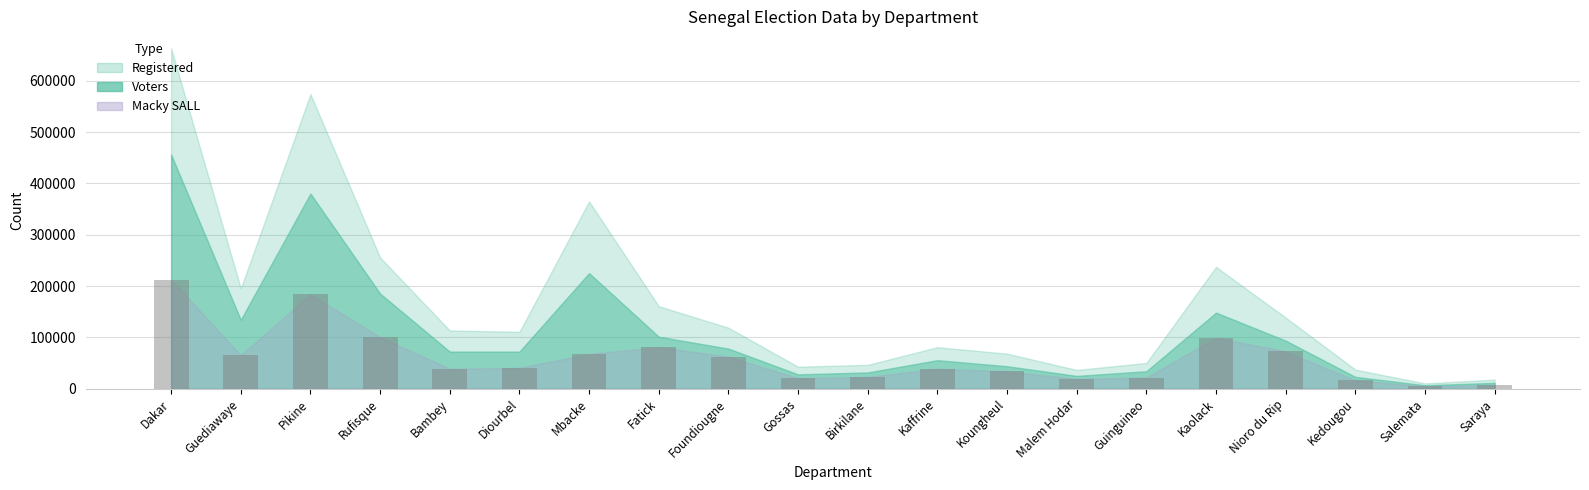

The value at Rufisque is 100632. True or false?

True